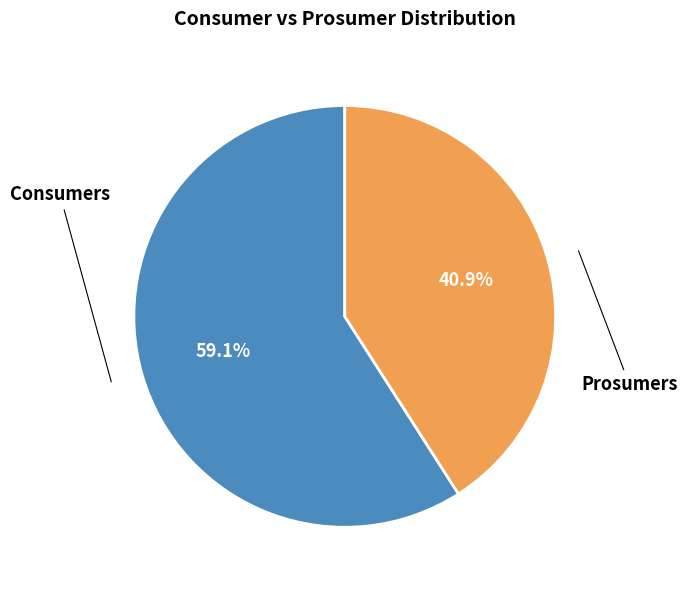

Is it true that Consumers is 45% of the pie?

False